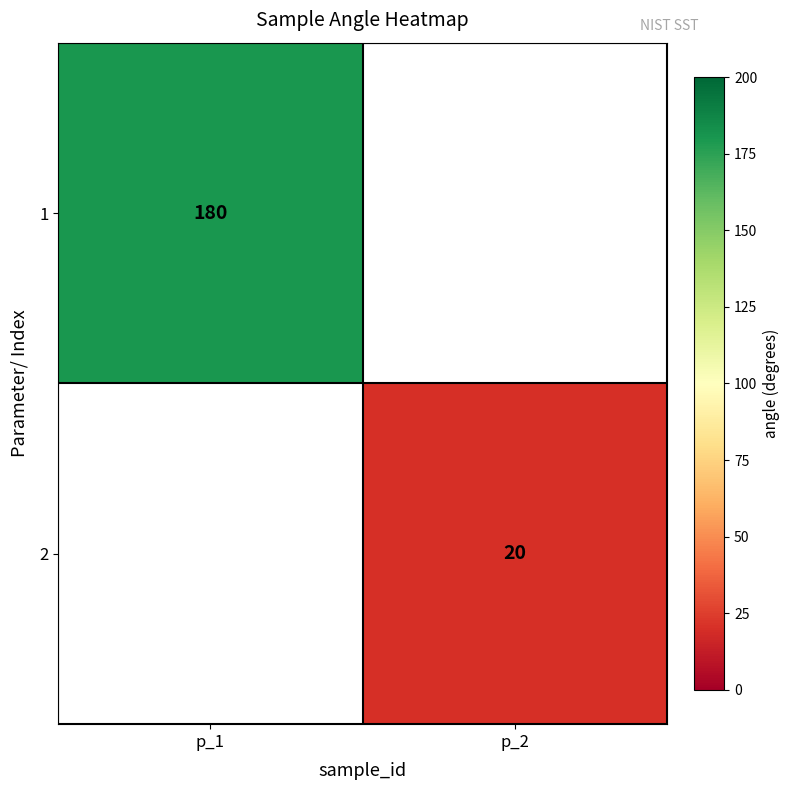

Is the value of 1 at p_1 greater than the value of 2 at p_2?

Yes